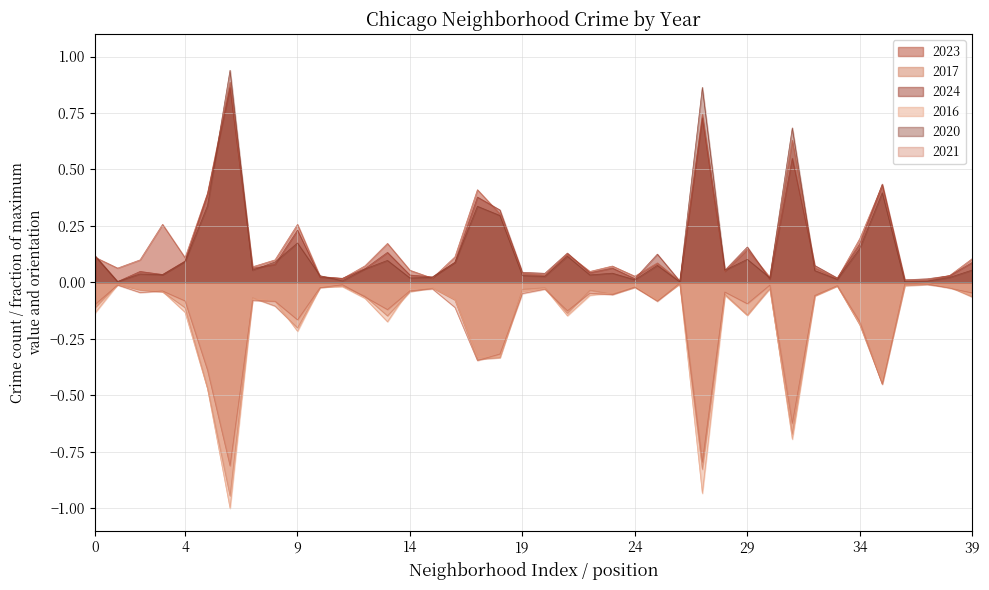

Is it true that 2021 equals -0.1 at 4?

True